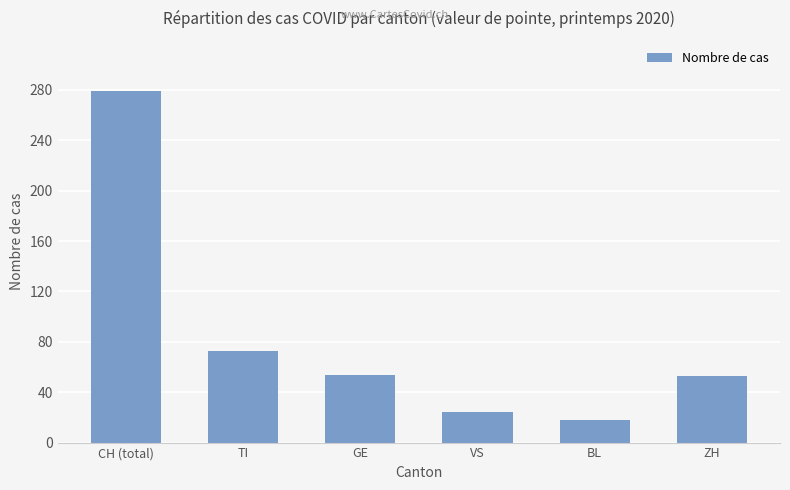

What is the value of the 3rd bar from the left?

54